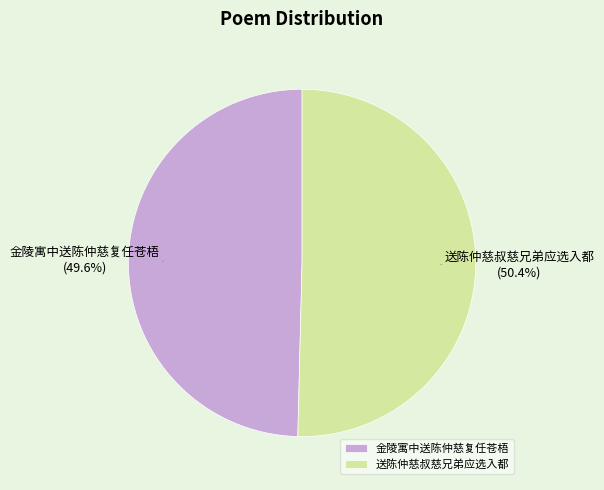

Is there a majority slice in this chart?

Yes